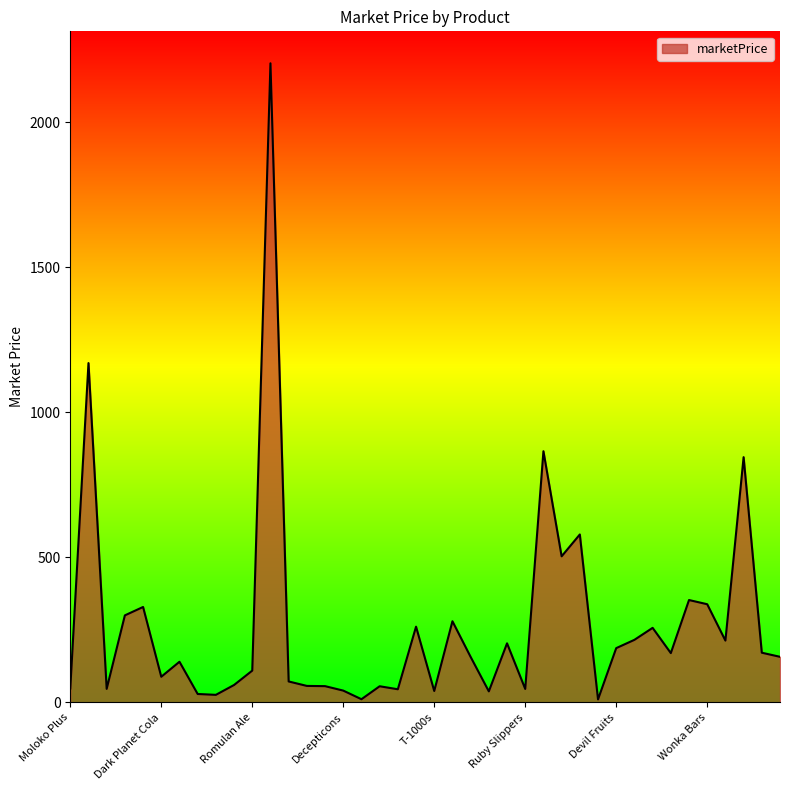

Does the chart have visible grid lines?

No